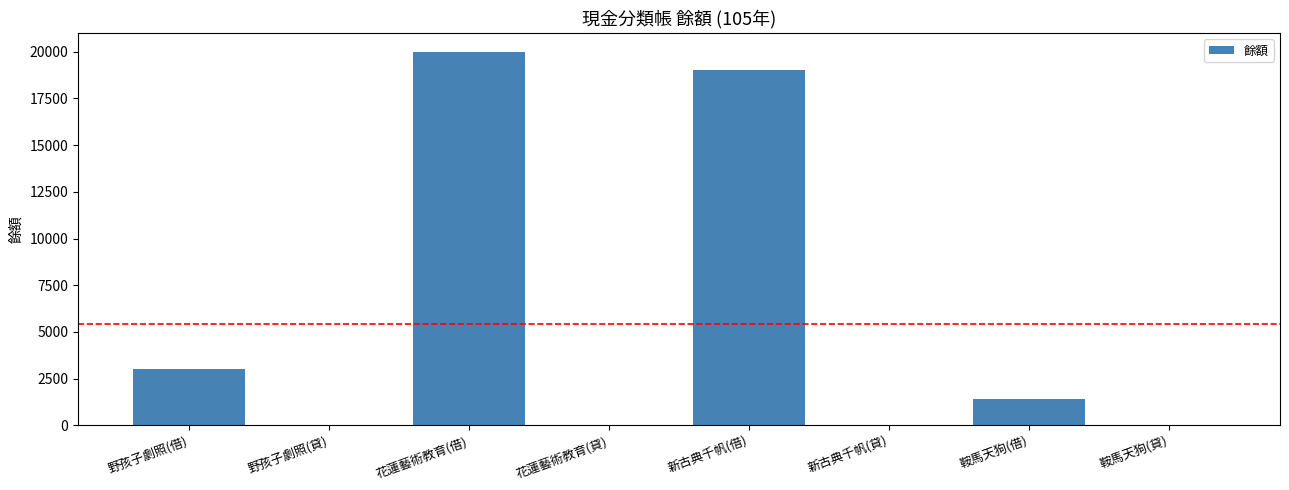

Is it true that the value at 鞍馬天狗(貸) is 0?

True